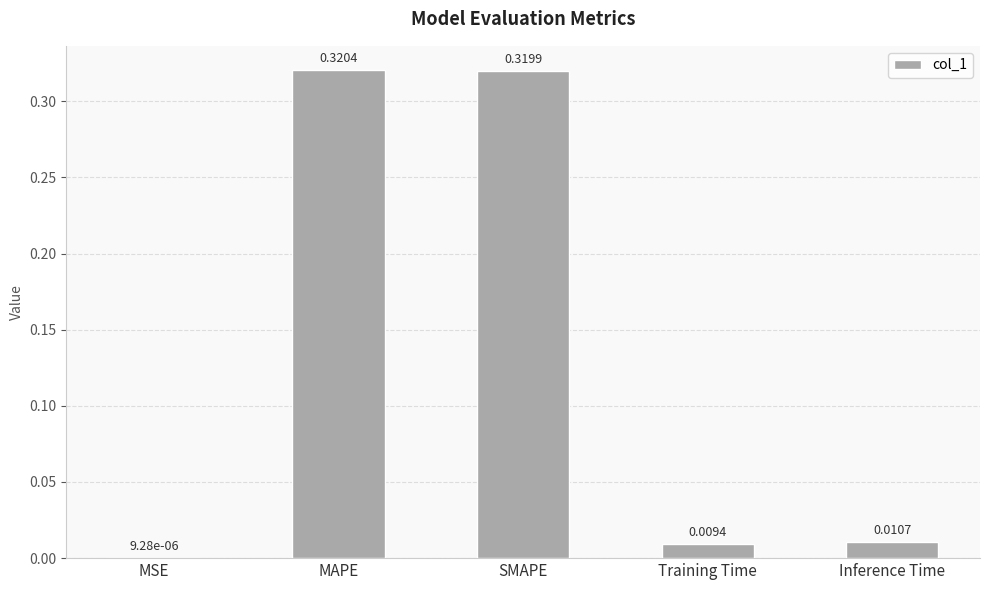

What is the sum of all values?

0.7